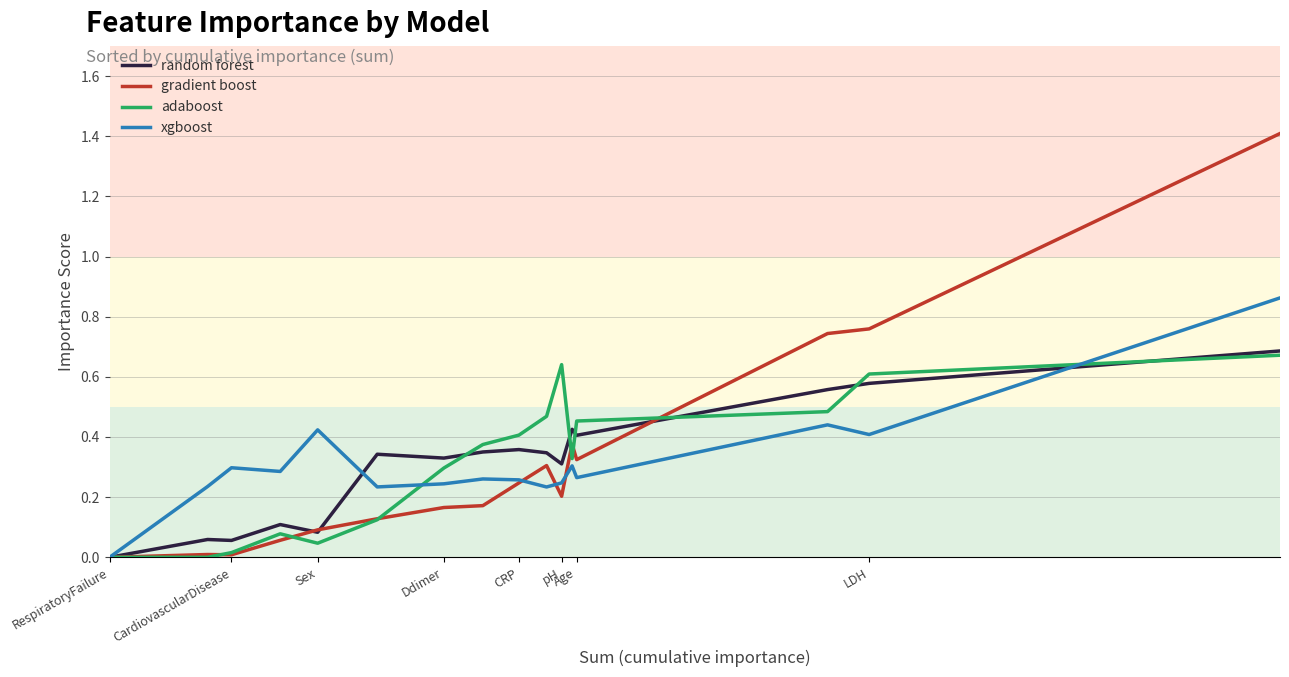

How many categories are shown in the chart?

16